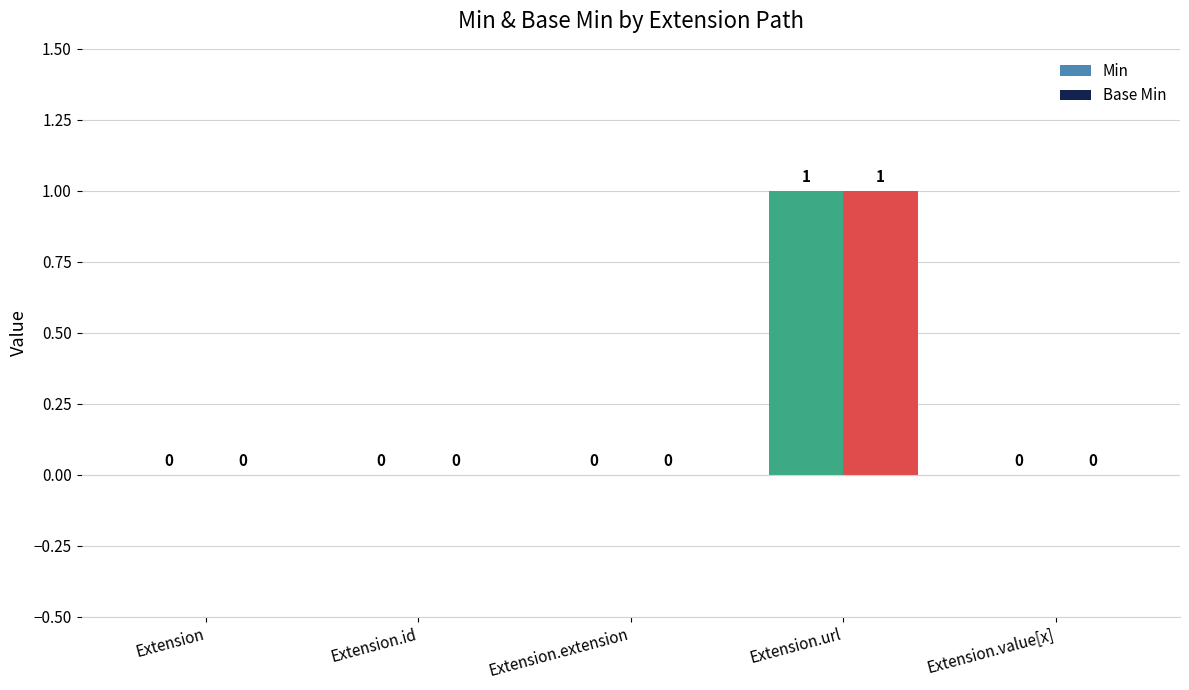

Is it true that Min equals 0 at Extension.extension?

True